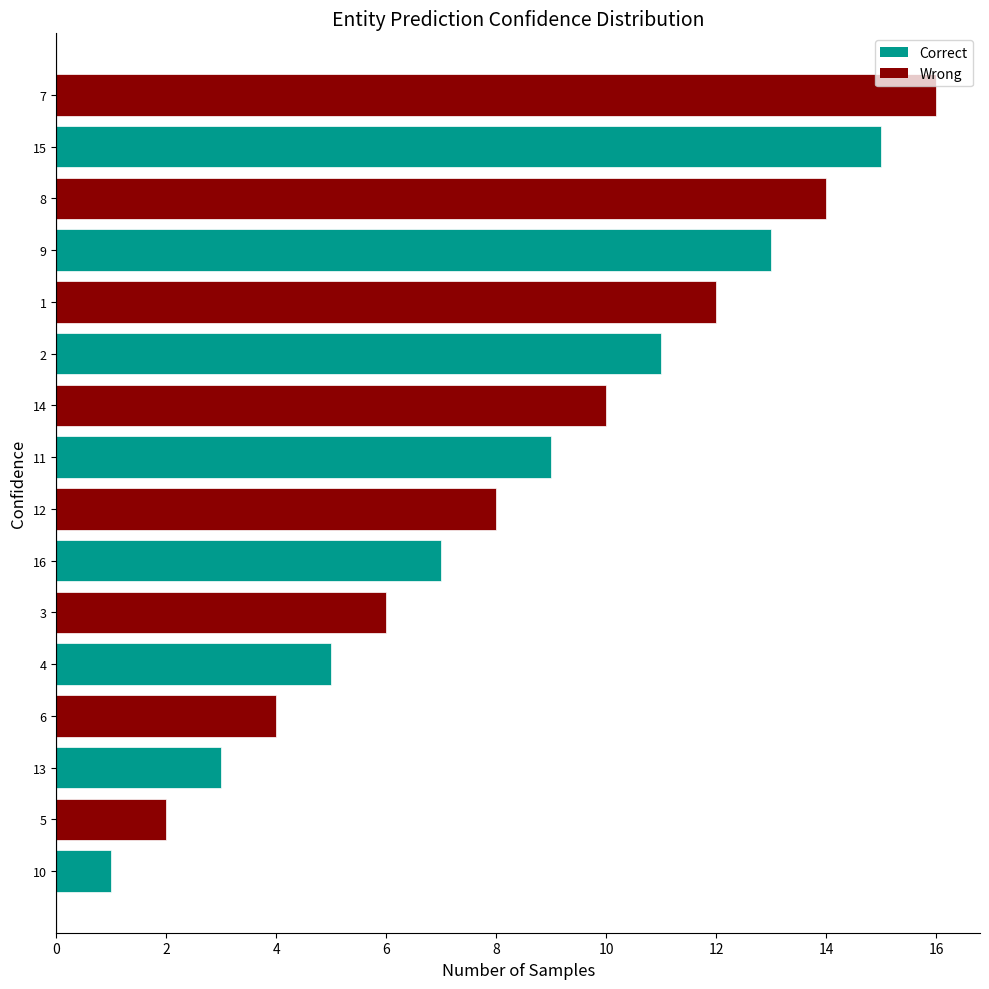

What is the difference between the maximum and minimum values?

15